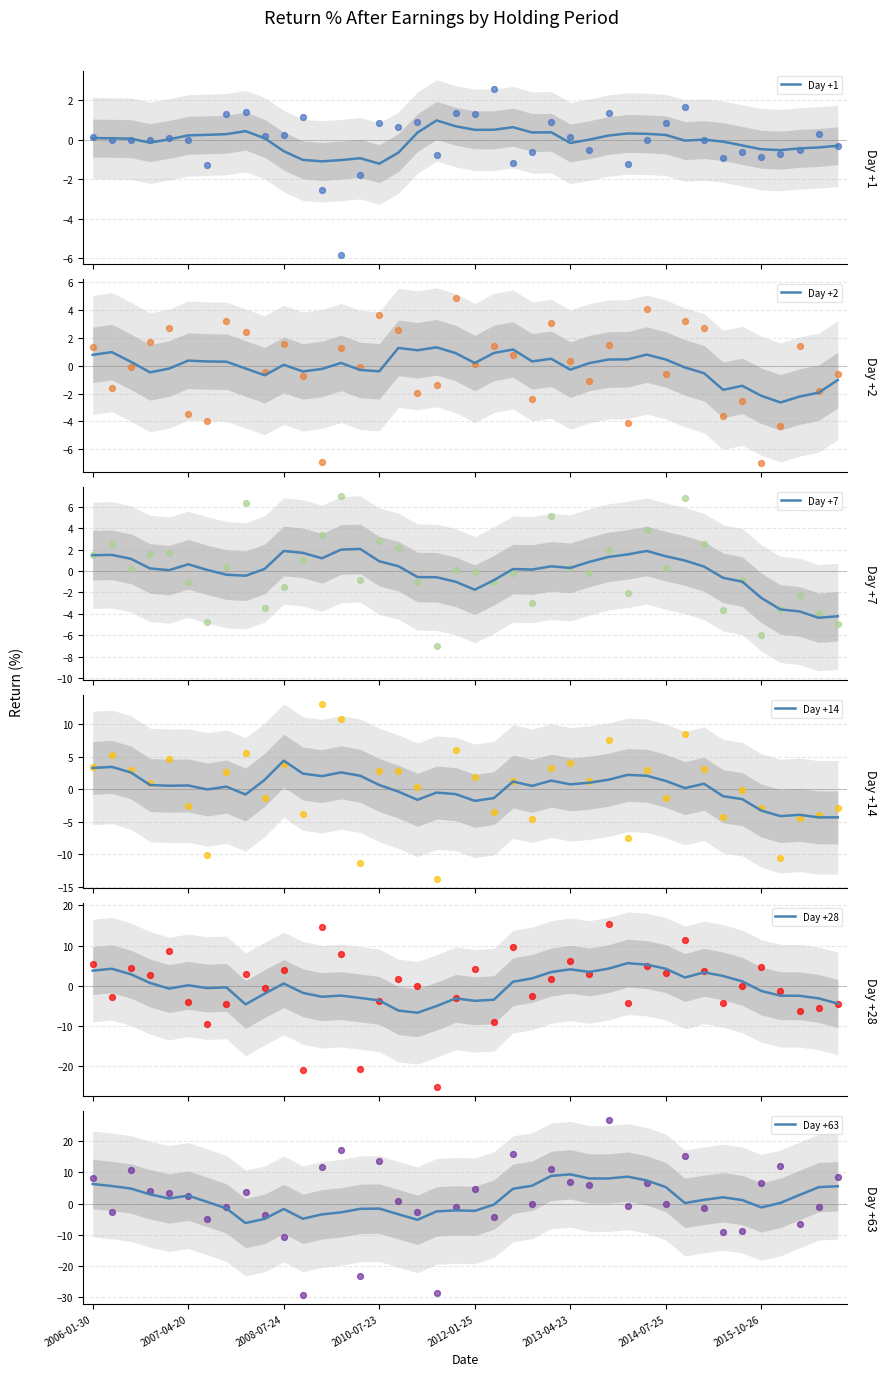

Which series has the largest total across all categories?

Day +63